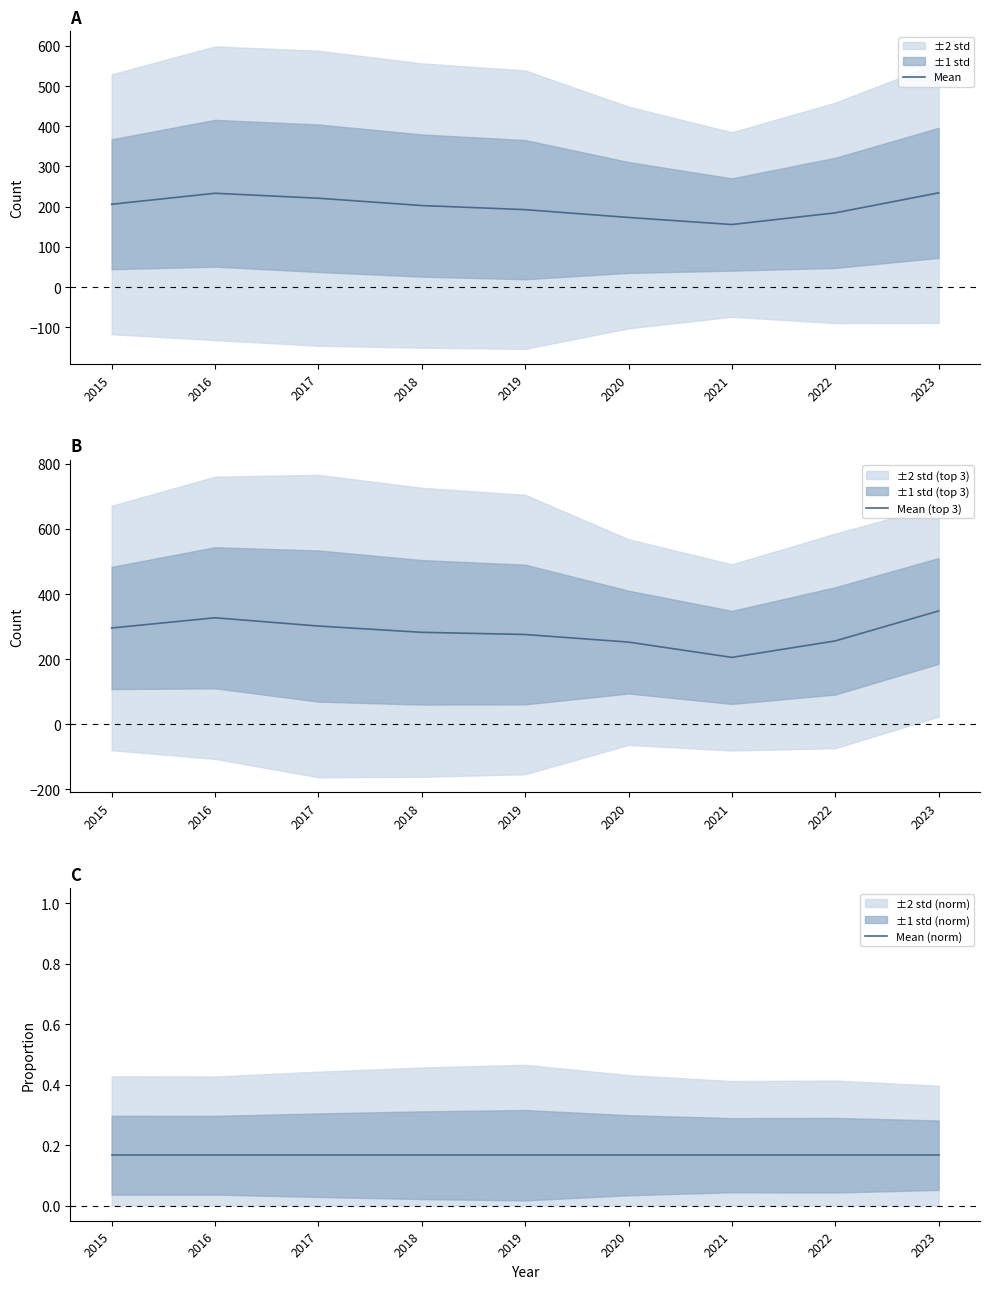

What is the total value across all series at 2020?

425.8